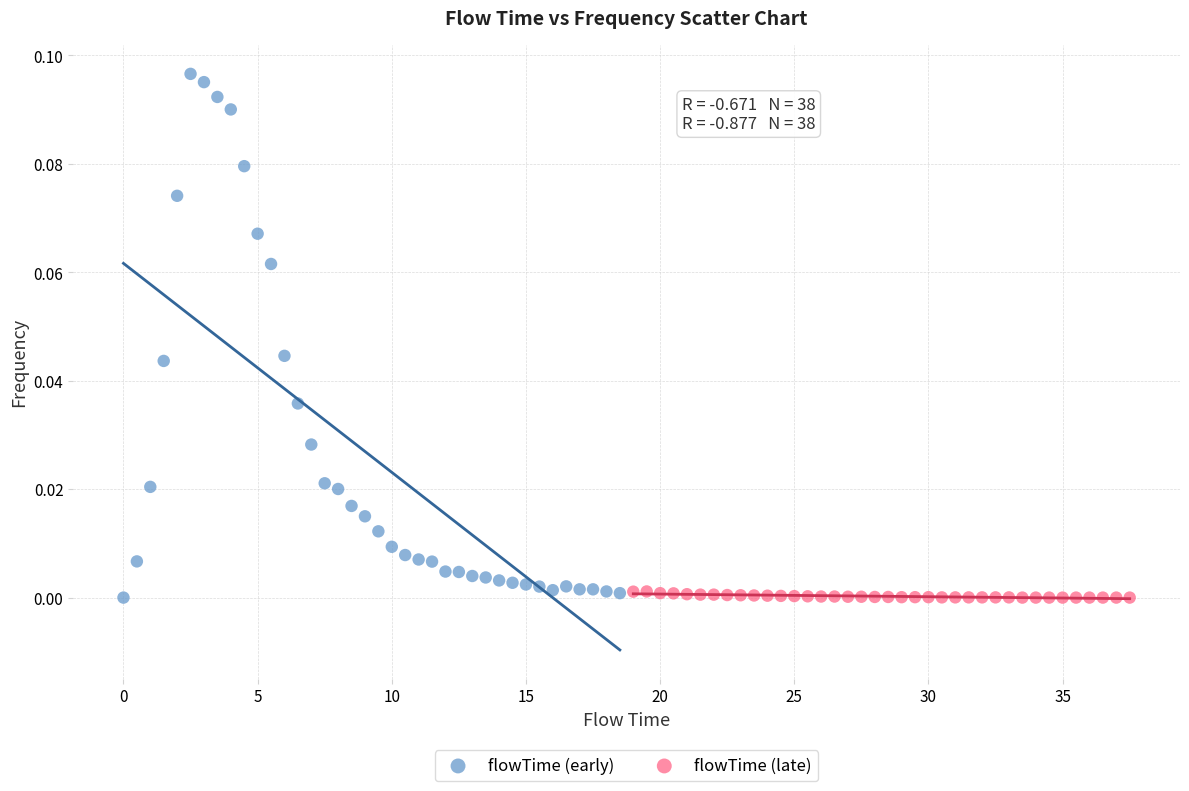

Which series reaches the maximum Y coordinate?

flowTime (early)